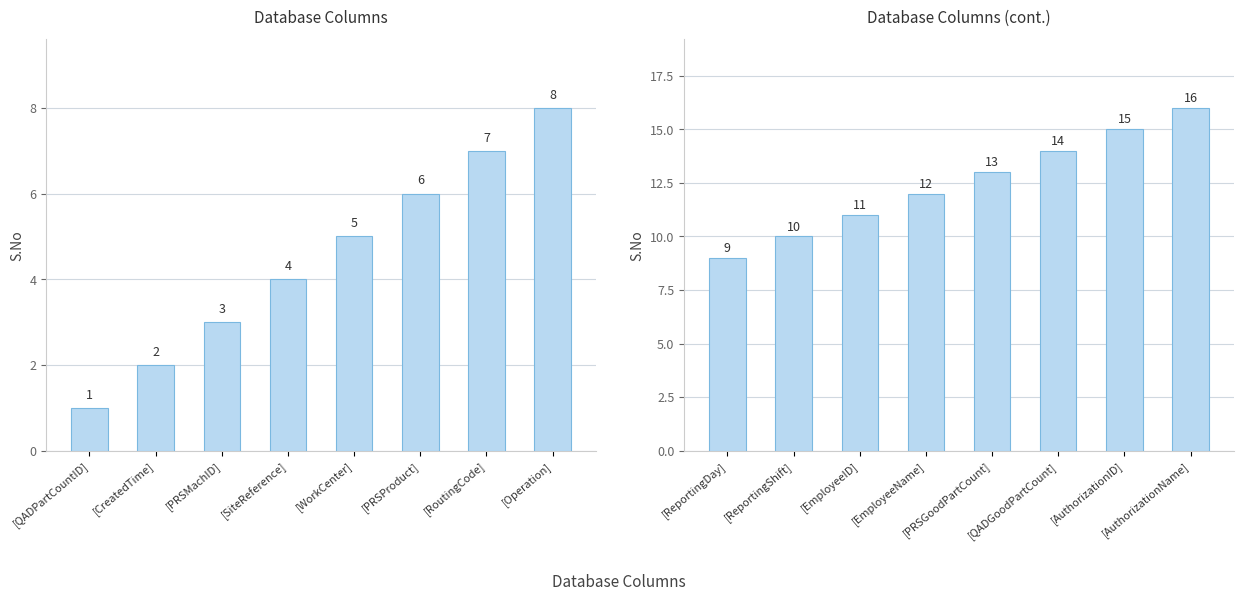

What position from the right is [PRSGoodPartCount]?

4